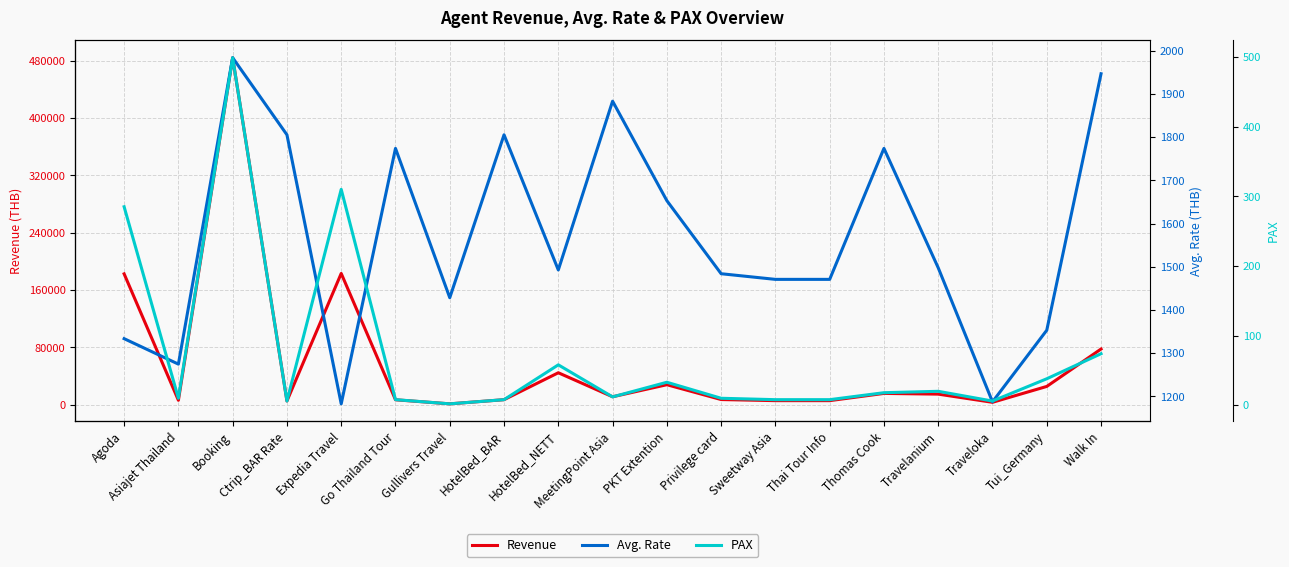

Count the number of categories in the chart.

19